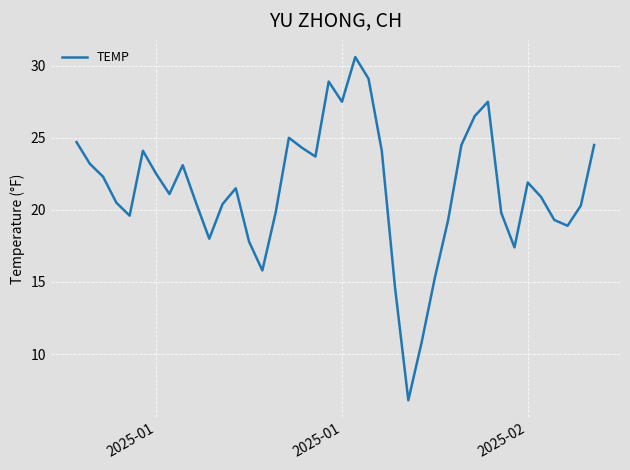

How many lines are shown in the chart?

1